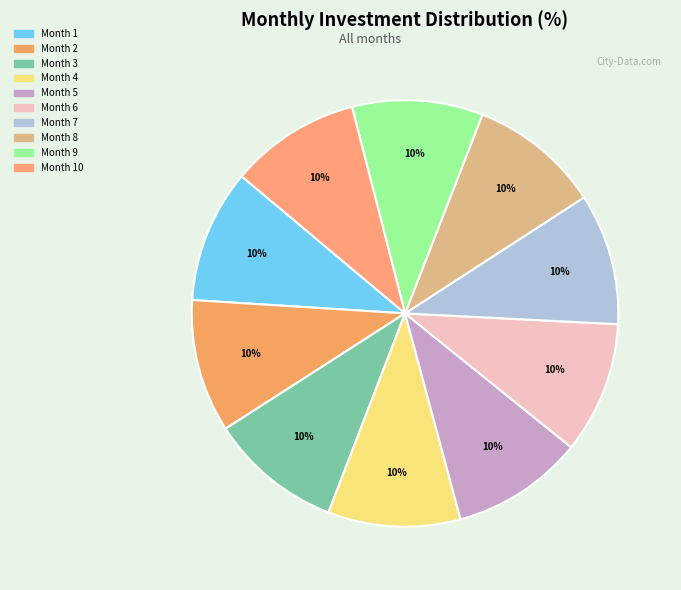

To the nearest percent, what portion does Month 8 represent?

10%